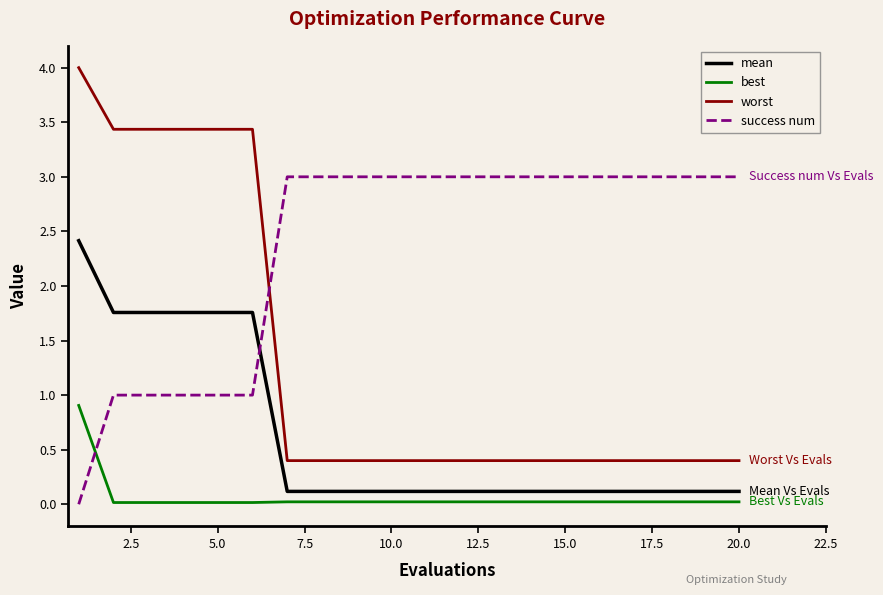

Which series has the largest total across all categories?

success num